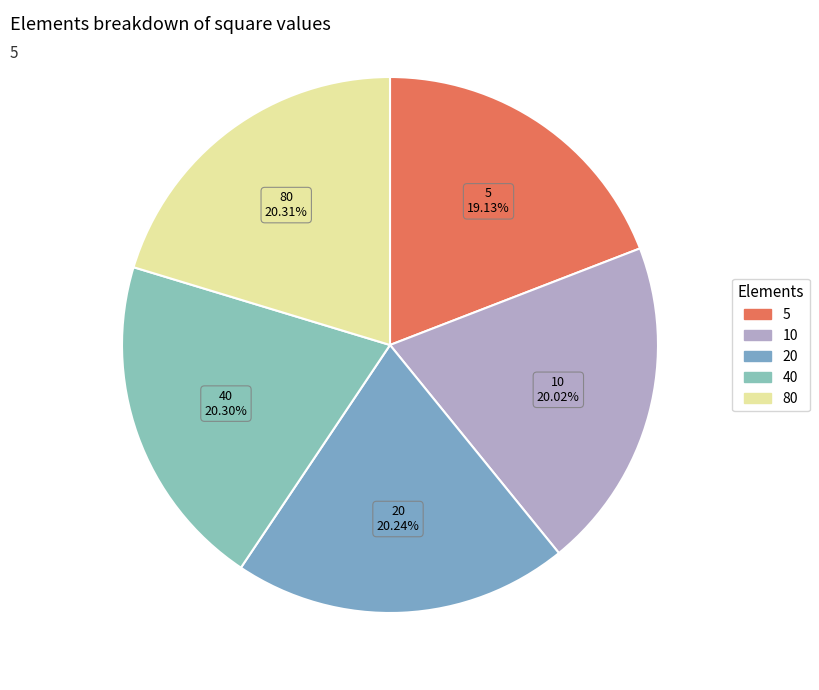

Which slice is the smallest?

5